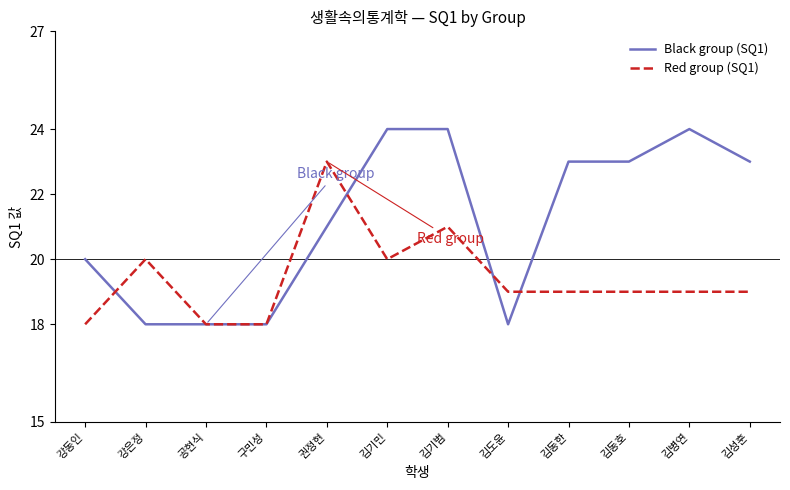

Reading right to left, extract all data points from this chart.

Black group (SQ1): 김성훈=23	김병연=24	김동호=23	김동한=23	김도윤=18	김기범=24	김기민=24	권정현=21	구민성=18	공현식=18	강은정=18	강동인=20
Red group (SQ1): 김성훈=19	김병연=19	김동호=19	김동한=19	김도윤=19	김기범=21	김기민=20	권정현=23	구민성=18	공현식=18	강은정=20	강동인=18